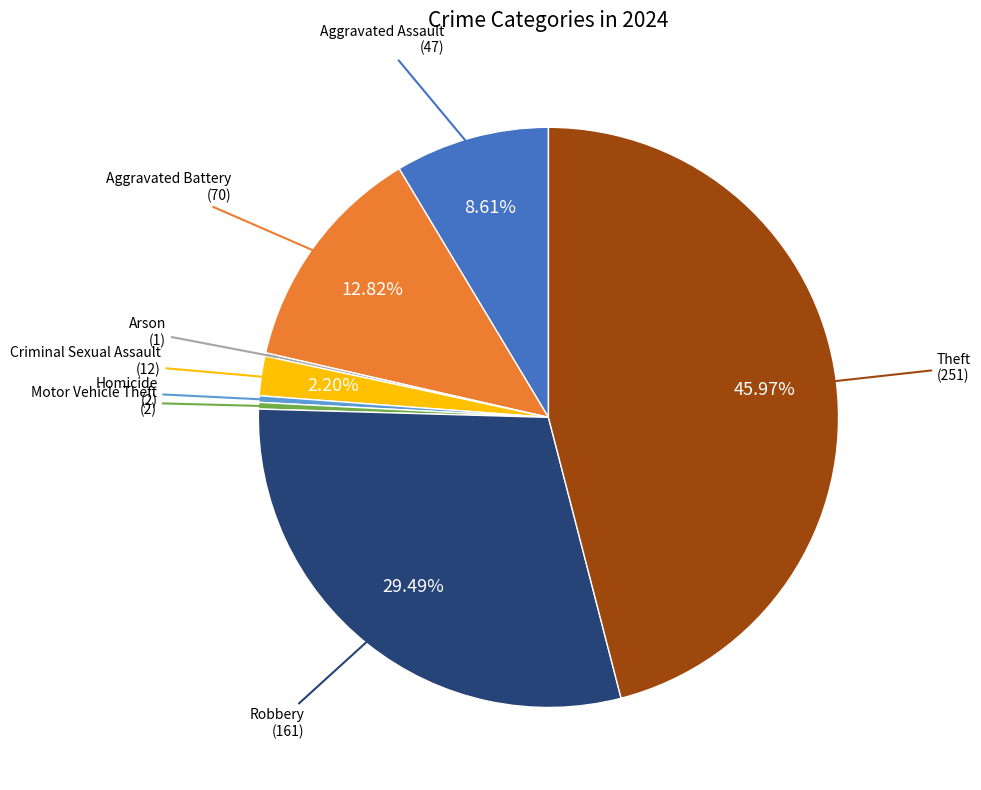

To the nearest percent, what is the average slice percentage?

12%